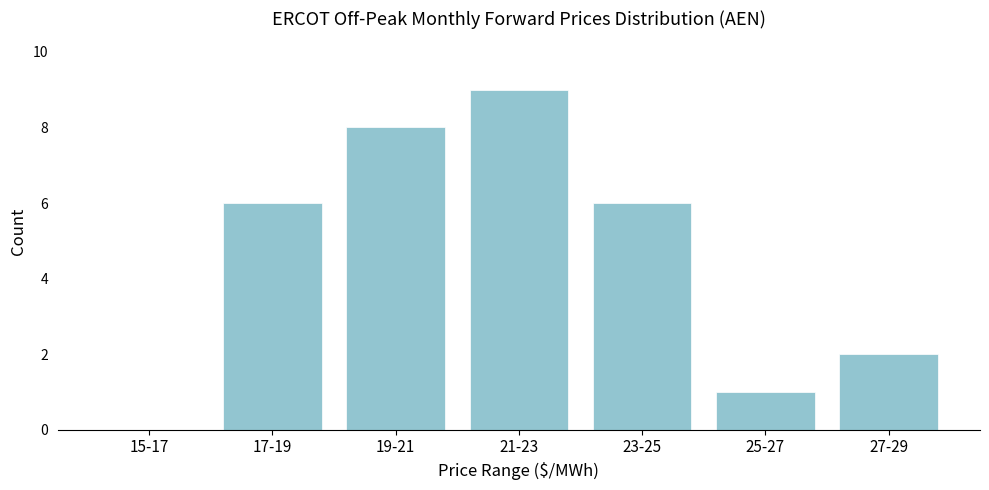

Reading left to right, extract all data points from this chart.

15-17=0	17-19=6	19-21=8	21-23=9	23-25=6	25-27=1	27-29=2